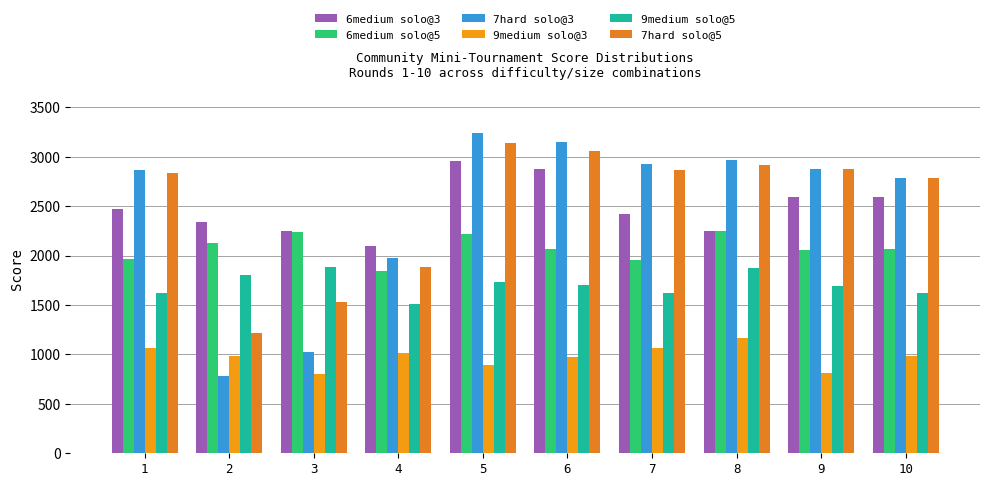

At which category is the sum across all series the highest?

5